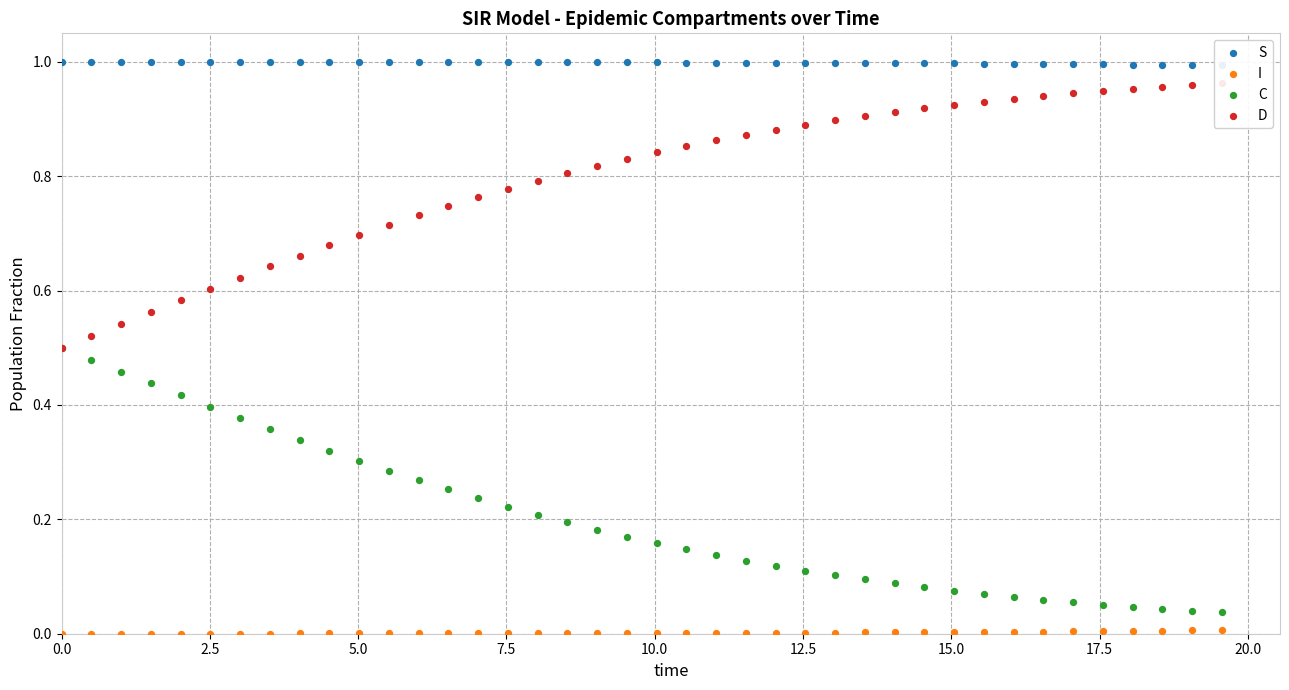

Which series has the largest total across all categories?

S